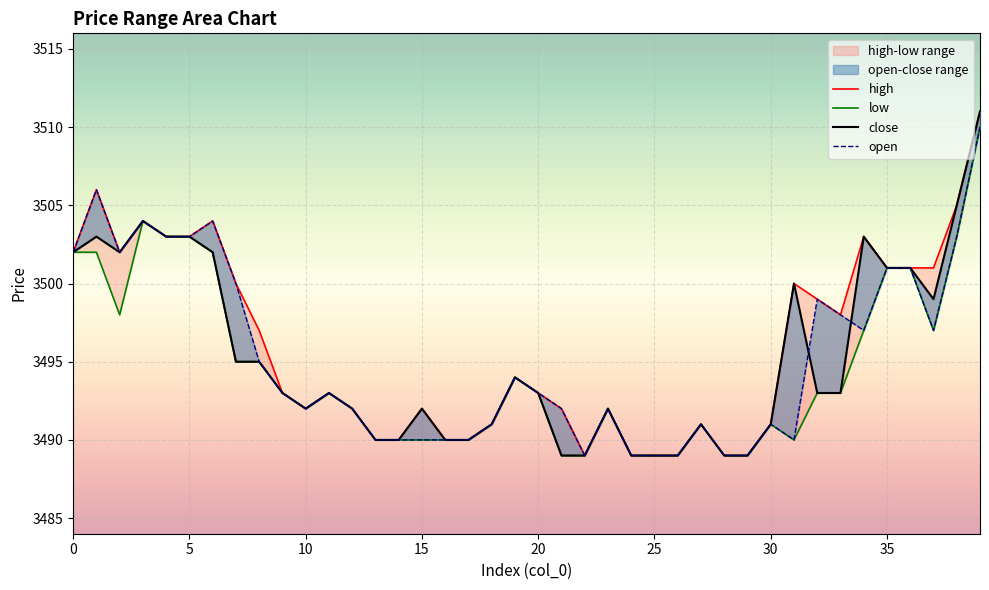

What are all the series names shown in the legend?

high, low, close, open